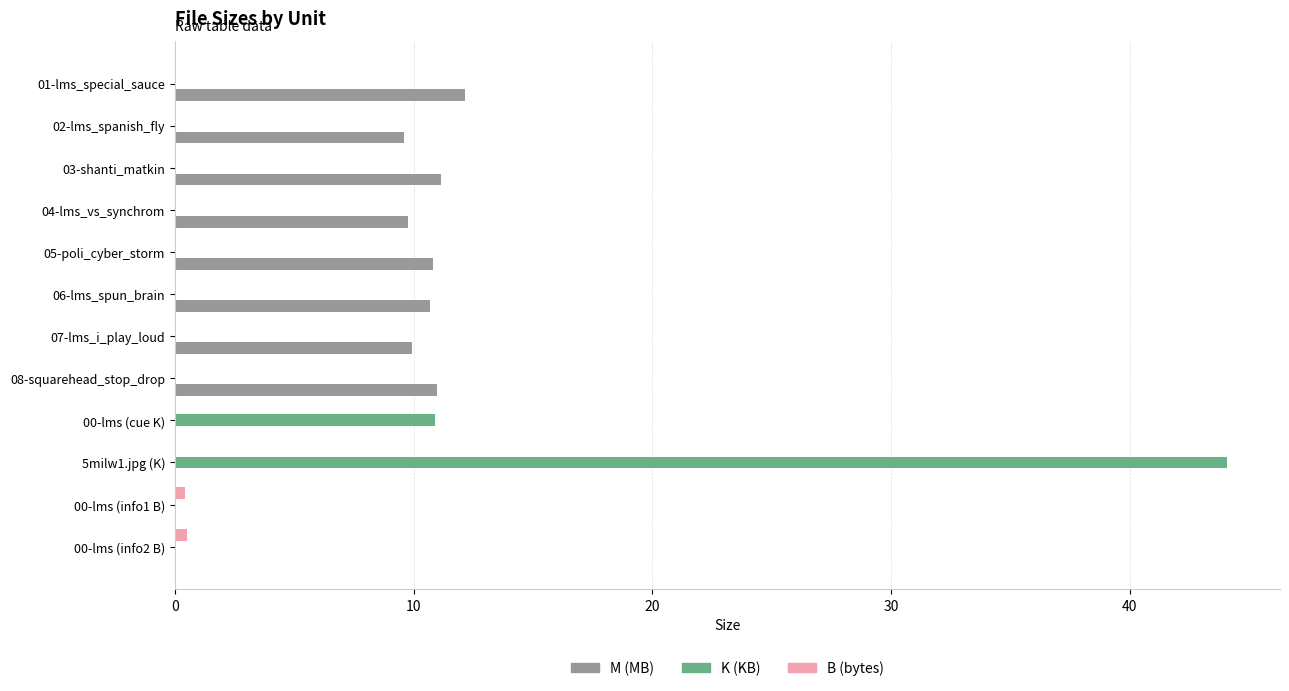

What is the greatest value displayed?

44.1